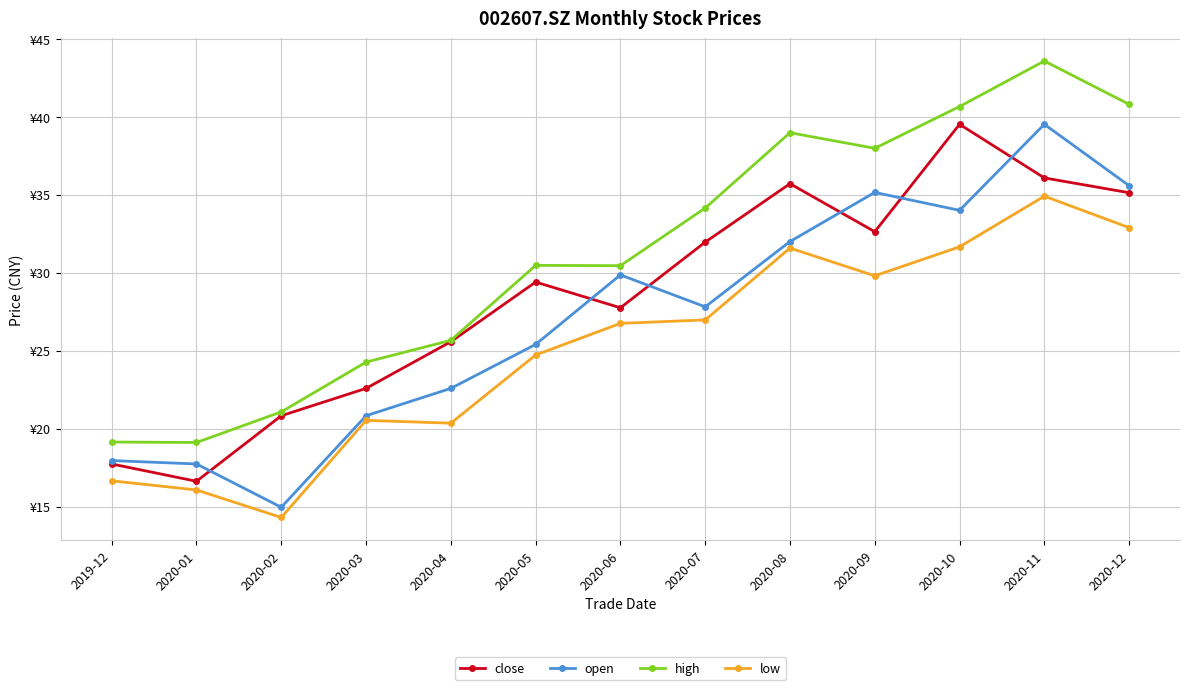

Reading left to right, what are all the values shown in this chart?

close: 2019-12=17.7	2020-01=16.6	2020-02=20.8	2020-03=22.6	2020-04=25.6	2020-05=29.4	2020-06=27.8	2020-07=32.0	2020-08=35.7	2020-09=32.6	2020-10=39.5	2020-11=36.1	2020-12=35.1
open: 2019-12=17.9	2020-01=17.7	2020-02=15.0	2020-03=20.8	2020-04=22.6	2020-05=25.4	2020-06=29.9	2020-07=27.8	2020-08=32.0	2020-09=35.1	2020-10=34.0	2020-11=39.5	2020-12=35.6
high: 2019-12=19.1	2020-01=19.1	2020-02=21.1	2020-03=24.3	2020-04=25.7	2020-05=30.5	2020-06=30.4	2020-07=34.1	2020-08=39.0	2020-09=38.0	2020-10=40.7	2020-11=43.6	2020-12=40.8
low: 2019-12=16.6	2020-01=16.1	2020-02=14.3	2020-03=20.5	2020-04=20.3	2020-05=24.7	2020-06=26.8	2020-07=27.0	2020-08=31.6	2020-09=29.8	2020-10=31.7	2020-11=34.9	2020-12=32.9